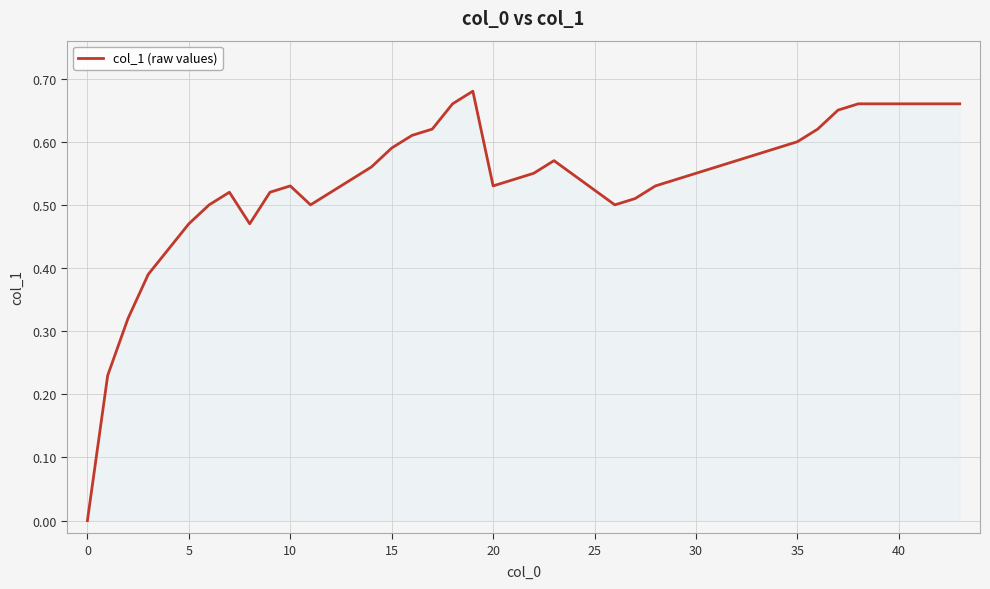

Does the chart have visible grid lines?

Yes